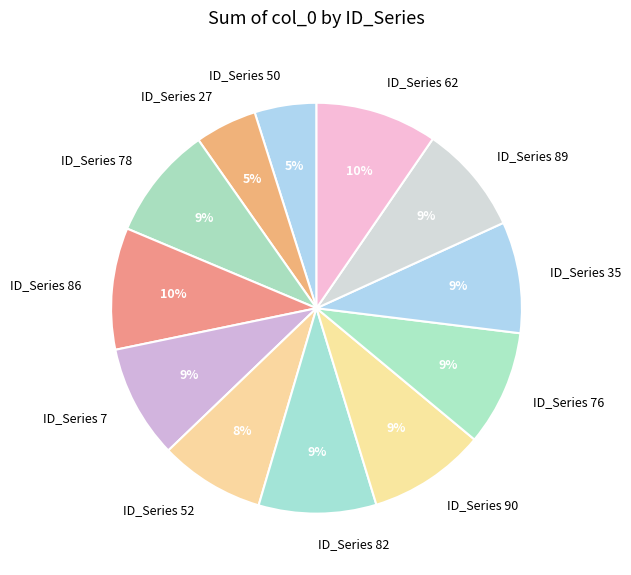

How many segments does this pie chart have?

12